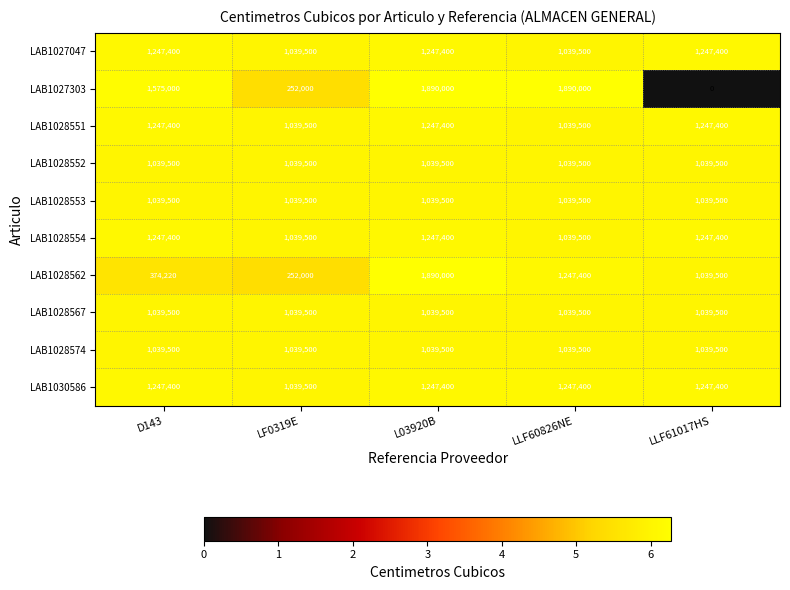

At which label is LAB1027303 closest to 945000?

D143